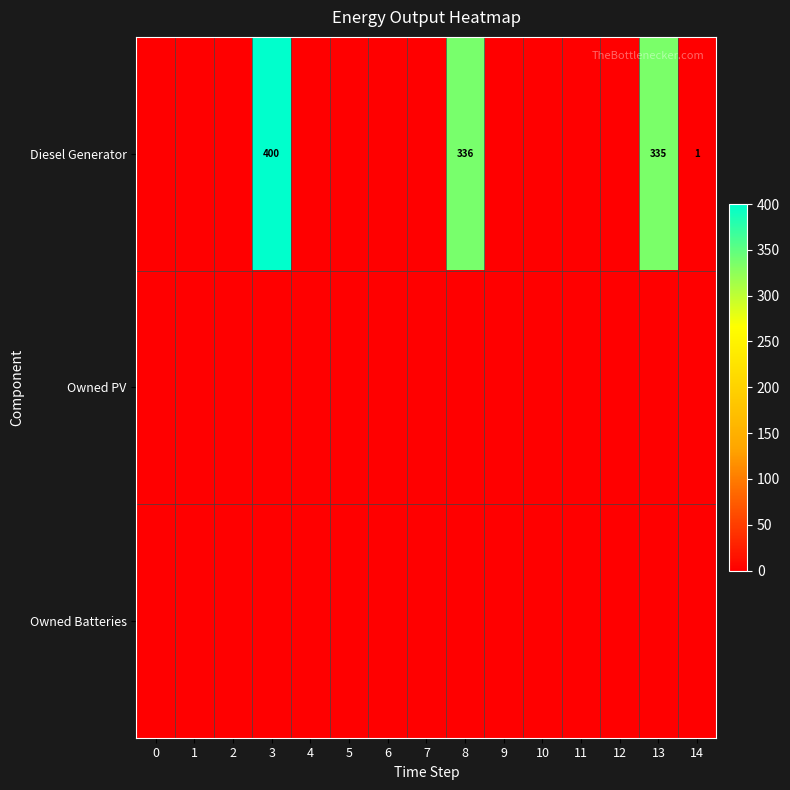

At how many categories does at least one series exceed 377?

1